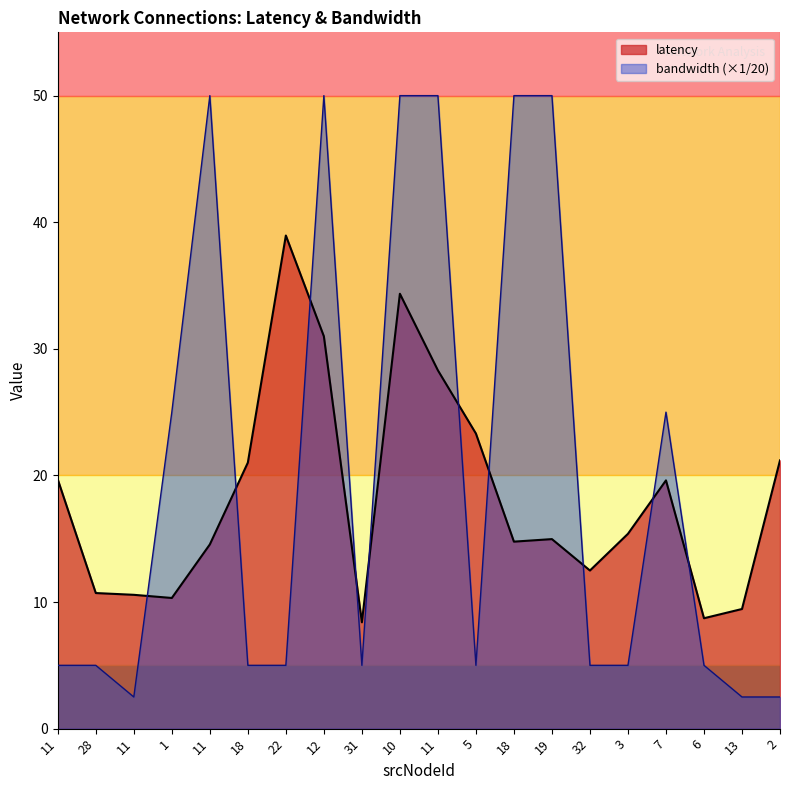

The value of latency at 11 is 10.6. True or false?

True